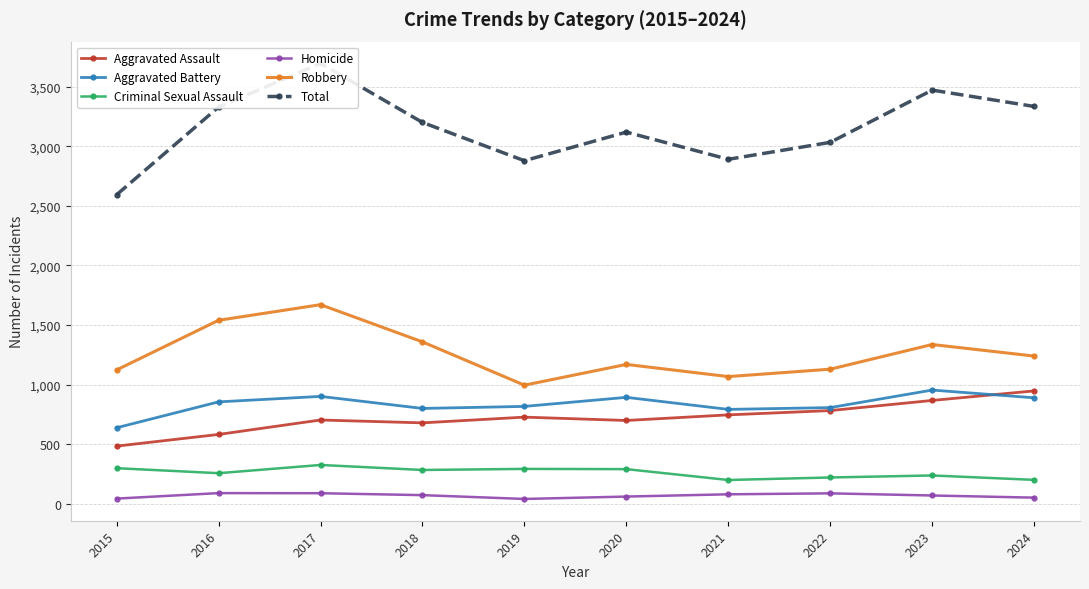

At how many categories does at least one series exceed 934?

10